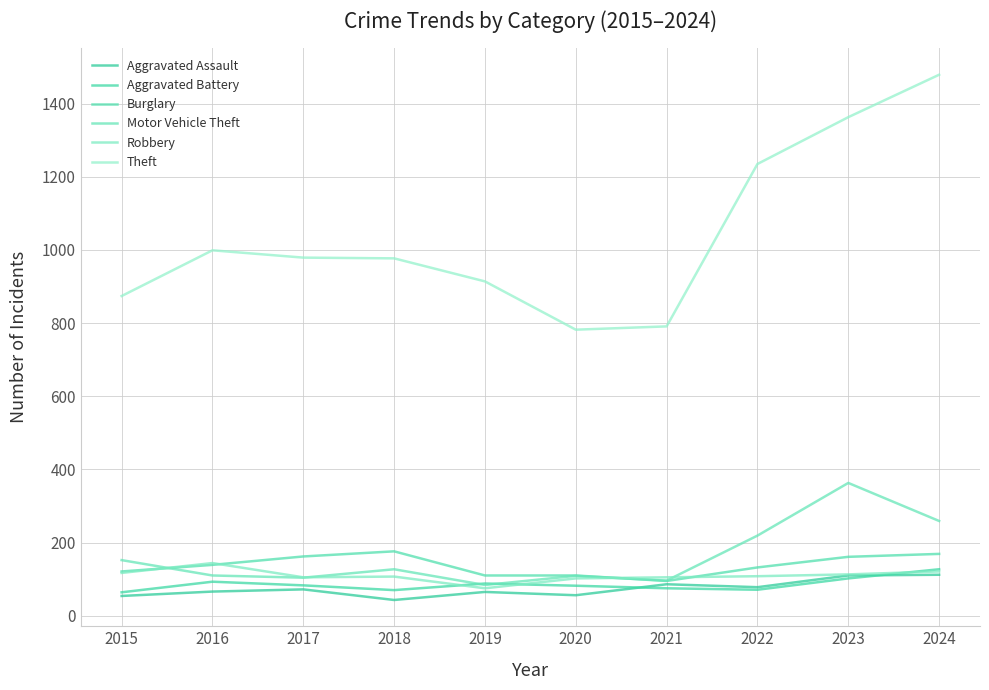

At which category does Aggravated Battery reach its first local valley?

2018